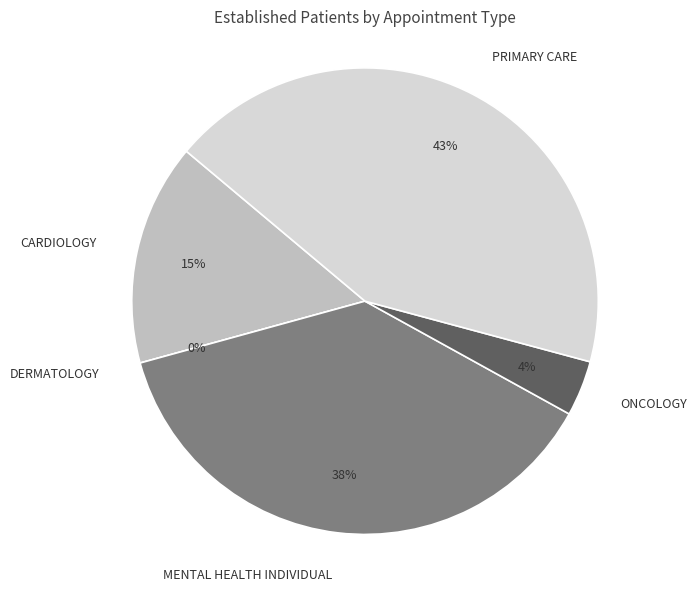

True or false: CARDIOLOGY accounts for 15% of the total.

True